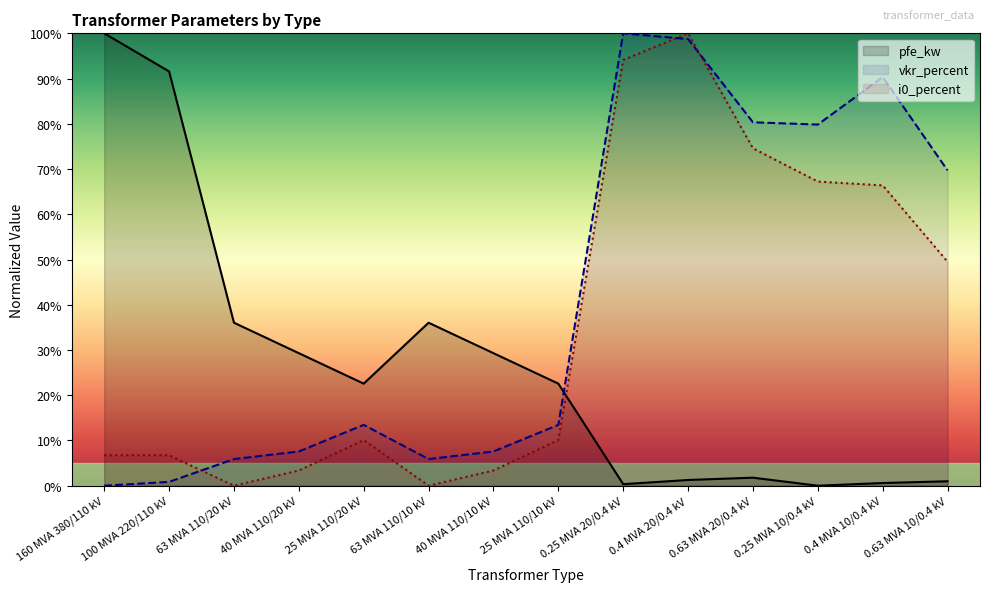

What is the difference between the highest and lowest values at 25 MVA 110/10 kV?

12.5